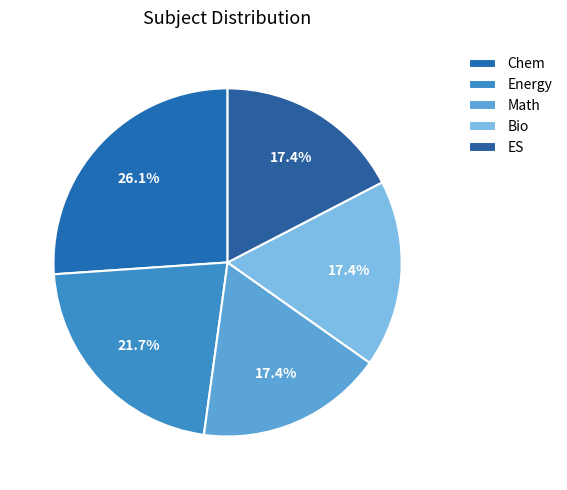

To the nearest percent, what is the difference between the largest and smallest slice percentages?

9%